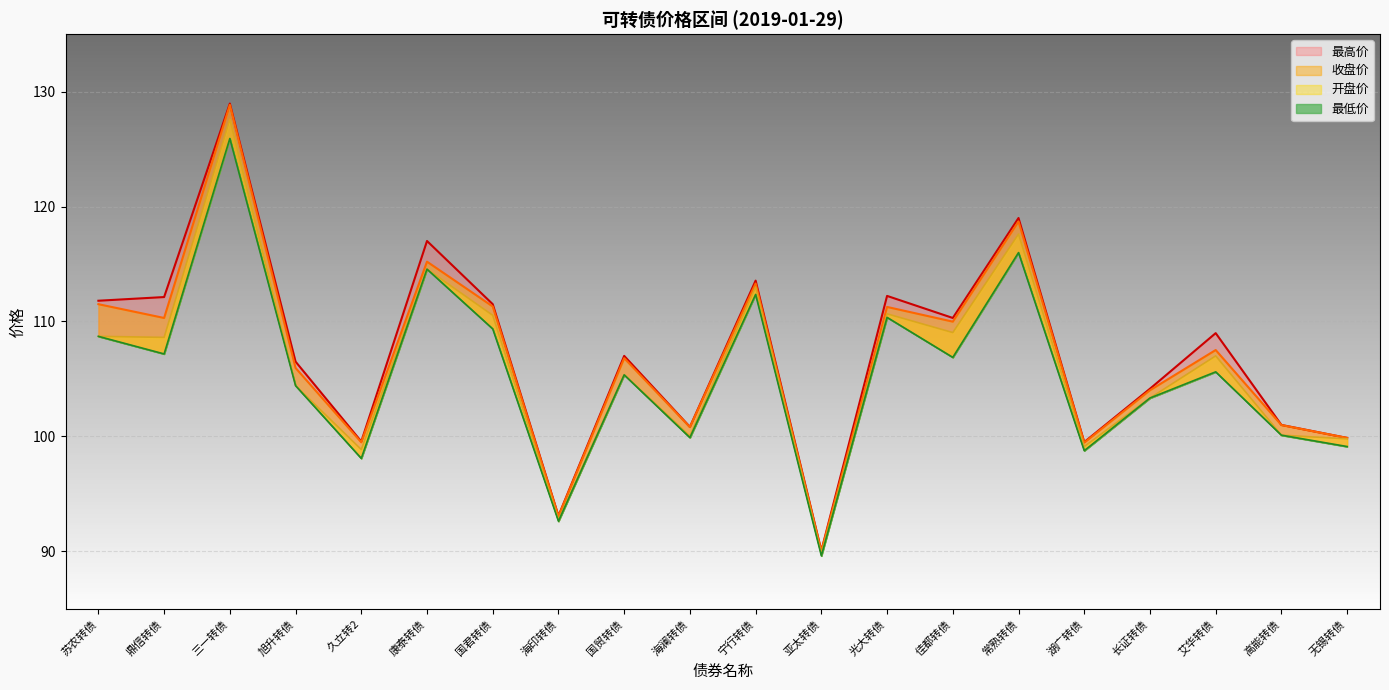

What is the value of the 开盘价 point at the 2nd from the left?

108.6